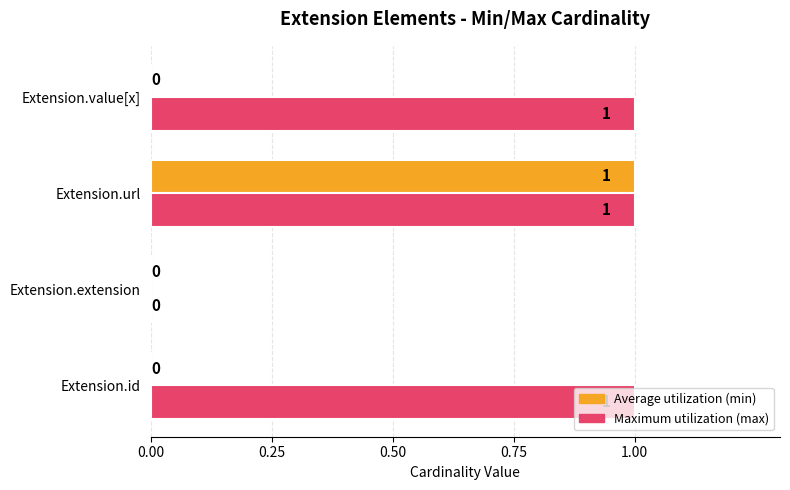

At which category is the sum across all series the highest?

Extension.url